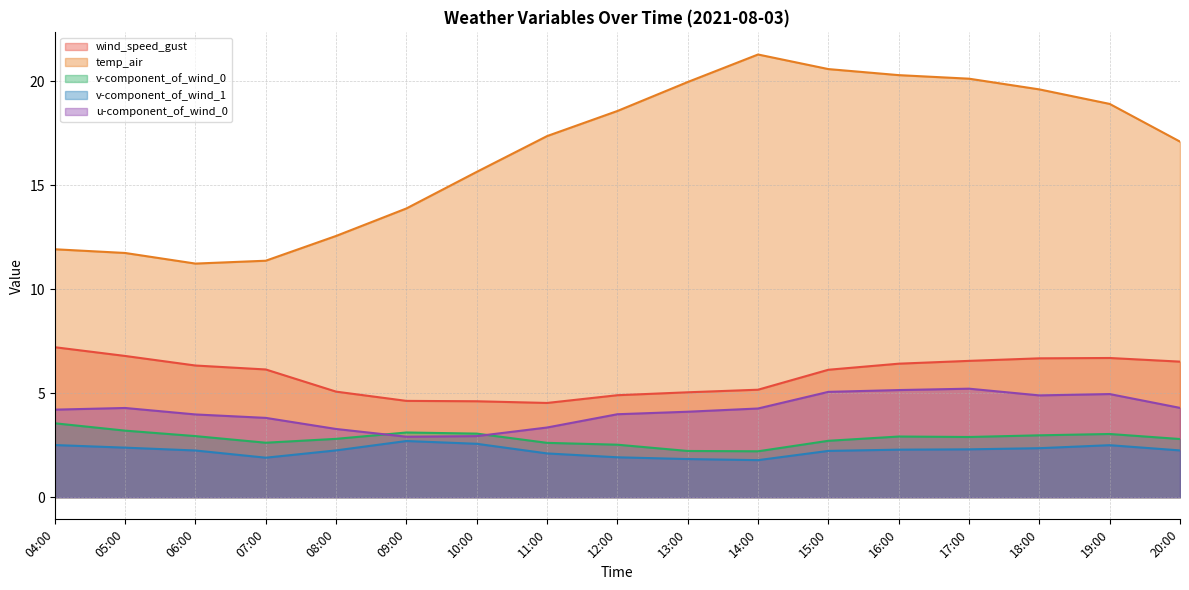

Which has a higher value, 10:00 or 18:00?

18:00